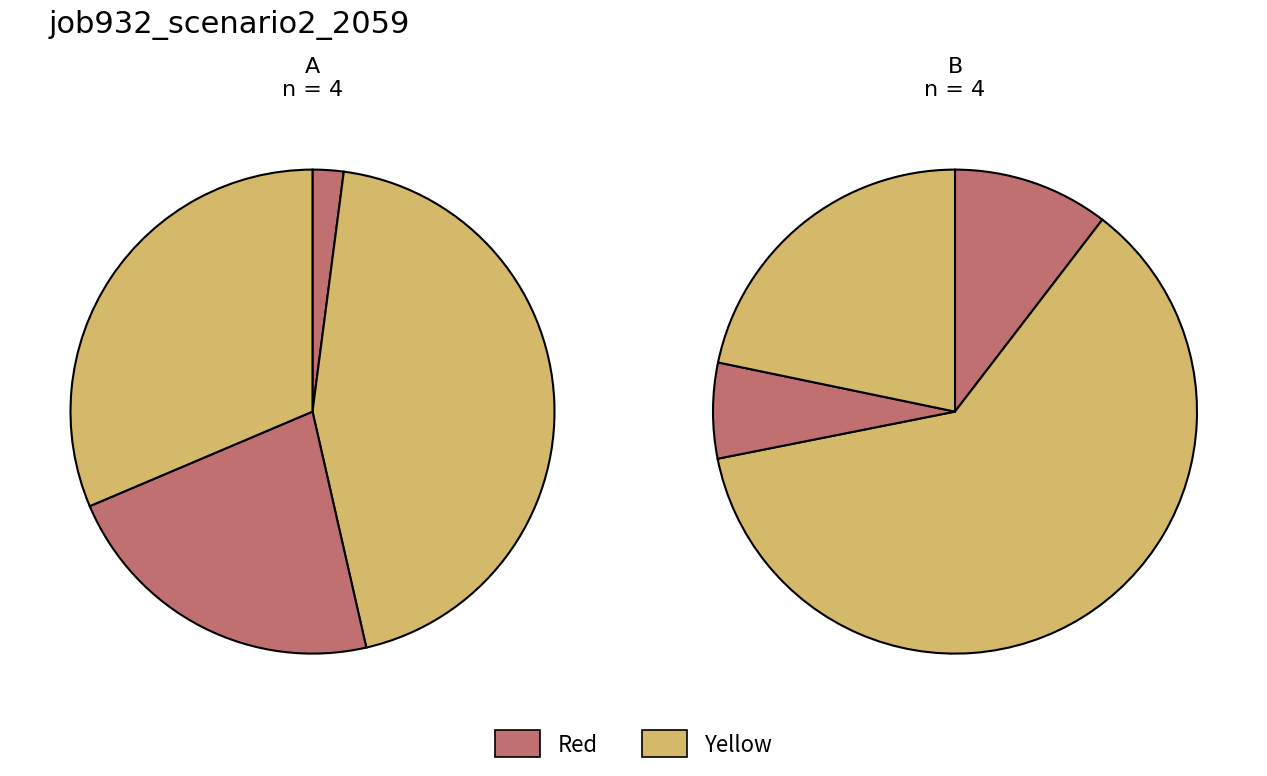

What percentage is the B11 slice, to the nearest percent?

9%